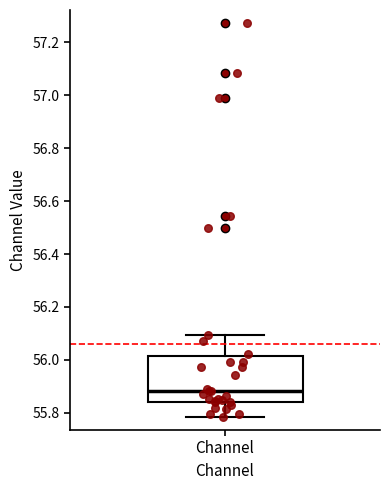

Where does the median line of the box for Channel sit on the y-axis? The values are not printed on the chart, so give them approximately, as read against the axis.

55.88